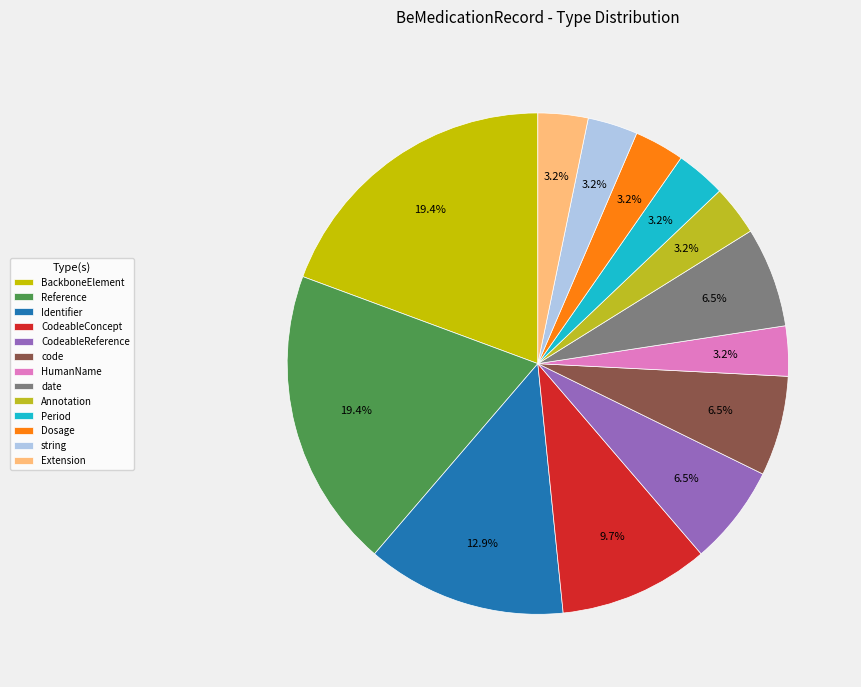

Count the number of slices in the pie.

13